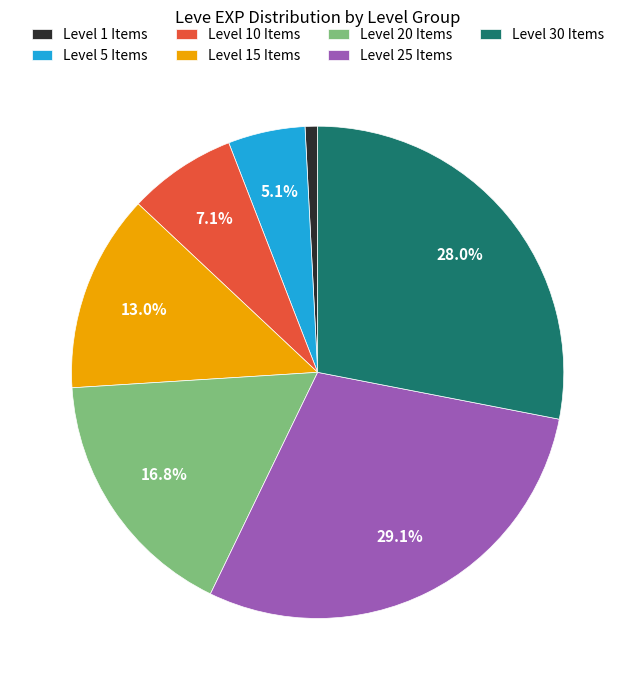

Which slice is the smallest?

Level 1 Items